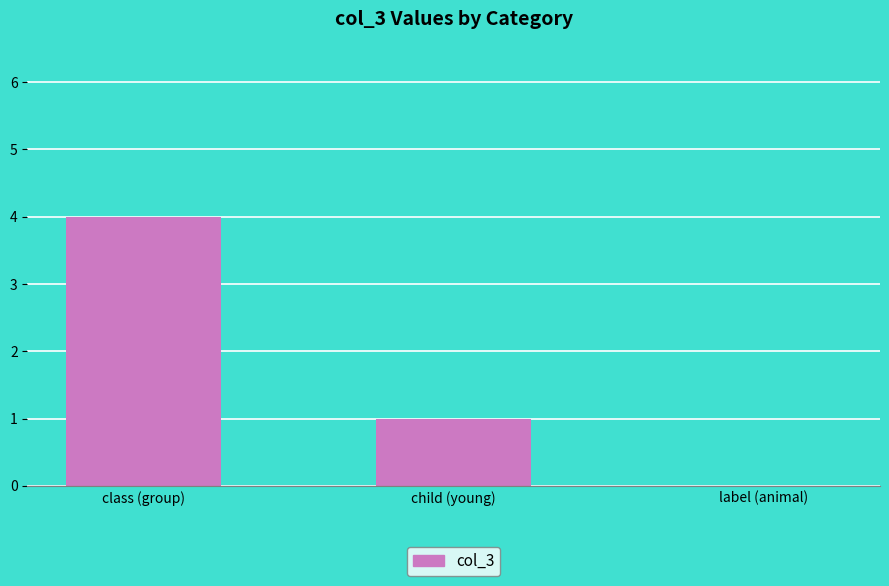

Count the number of data series in this chart.

1